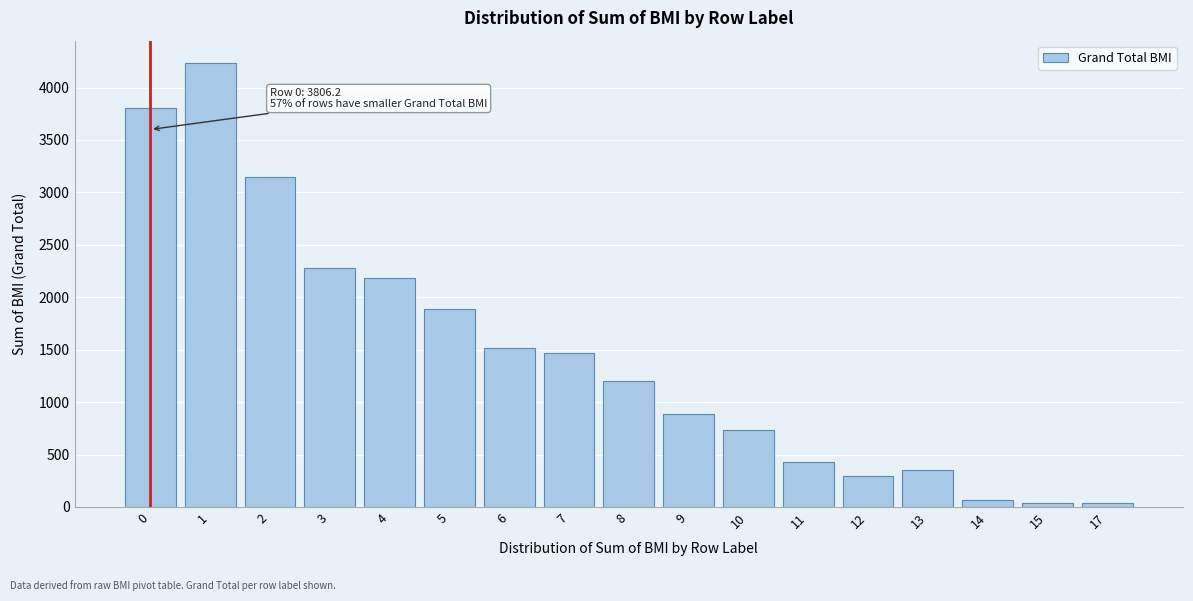

Is it true that the value at 0 is 3806.2?

True